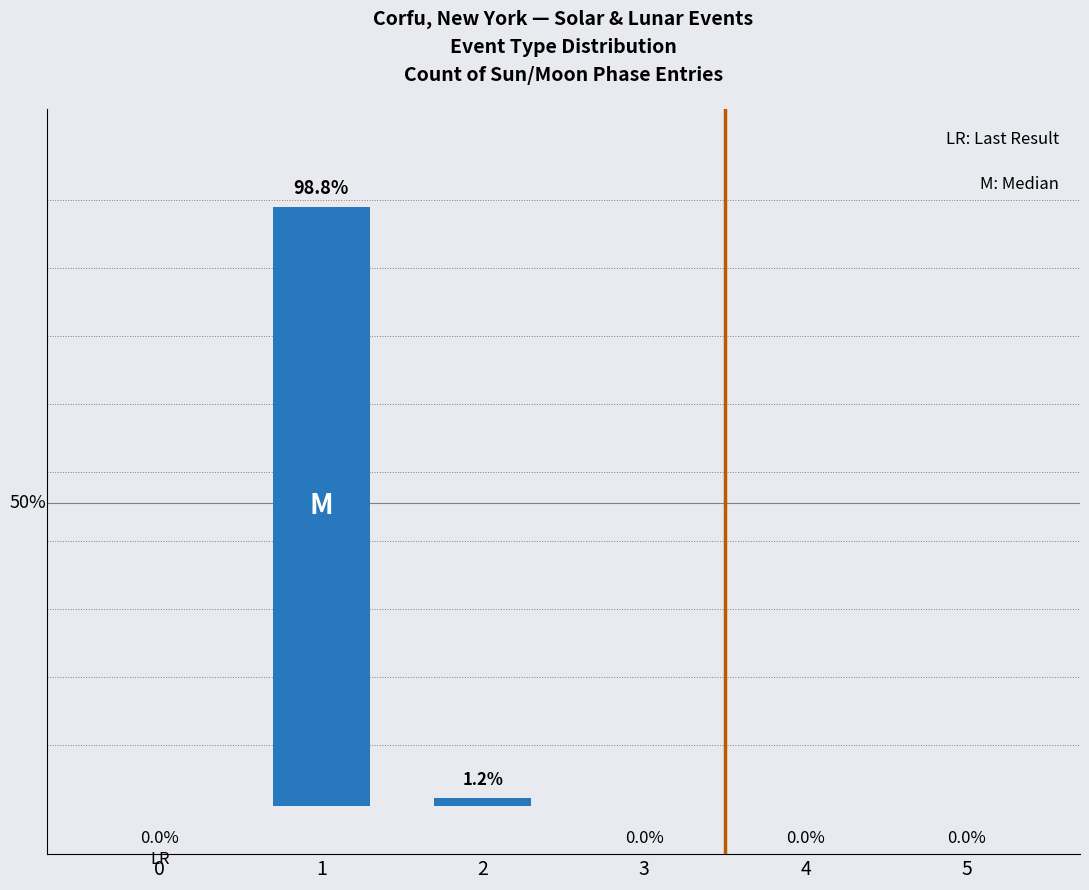

At which category does the chart reach its peak across all series?

1